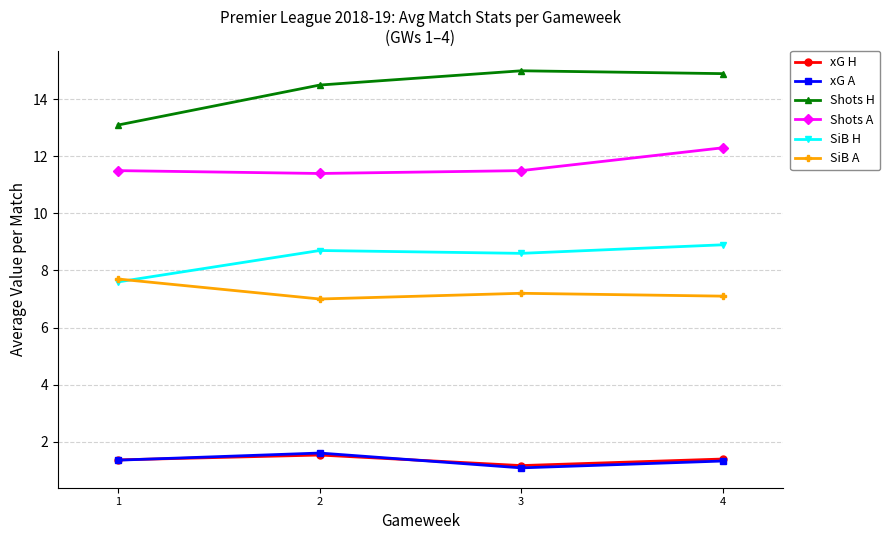

Which series has the widest spread of values?

Shots H